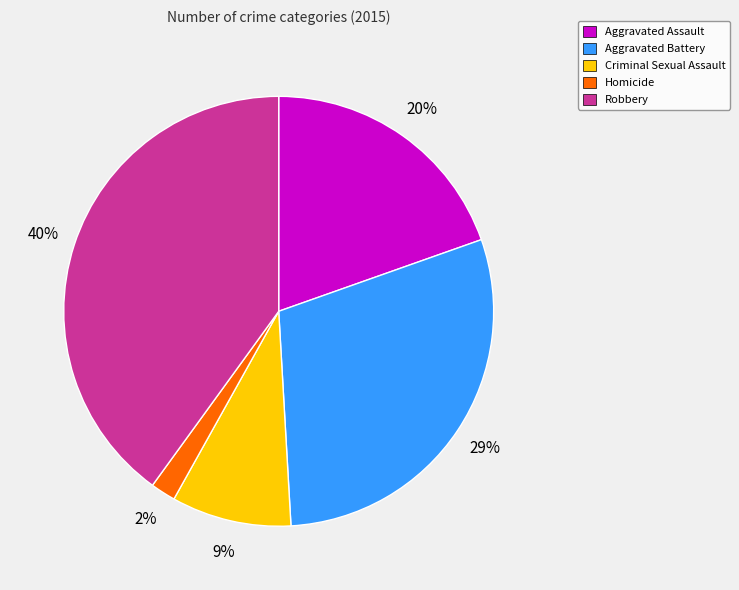

Combined, do Homicide and Aggravated Battery account for over 50%?

No